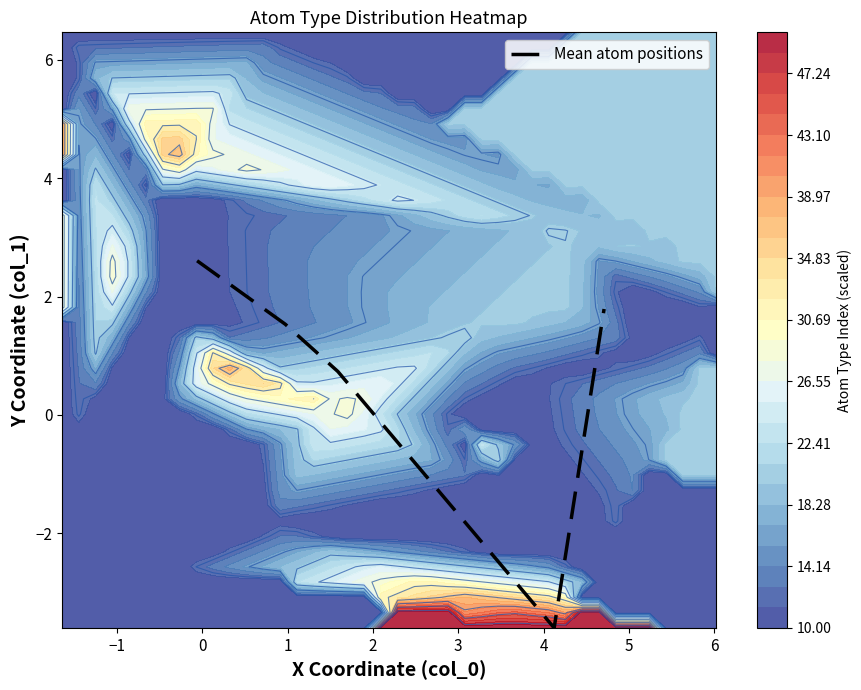

What is the lowest value of the Mean atom positions series?

-3.6